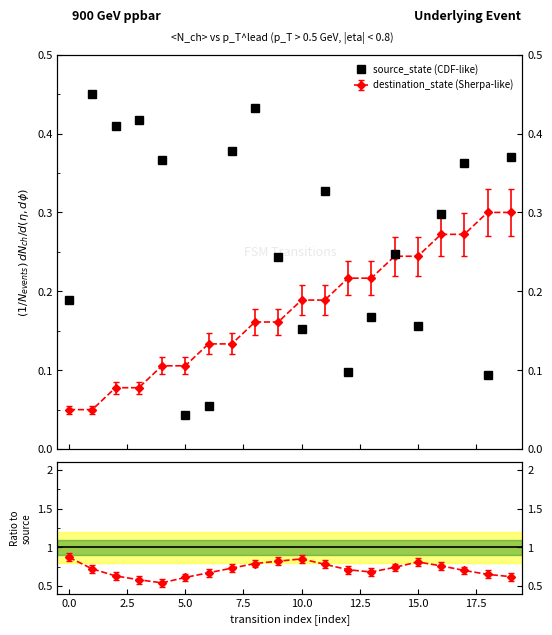

Does the chart display data point markers on the line(s)?

Yes